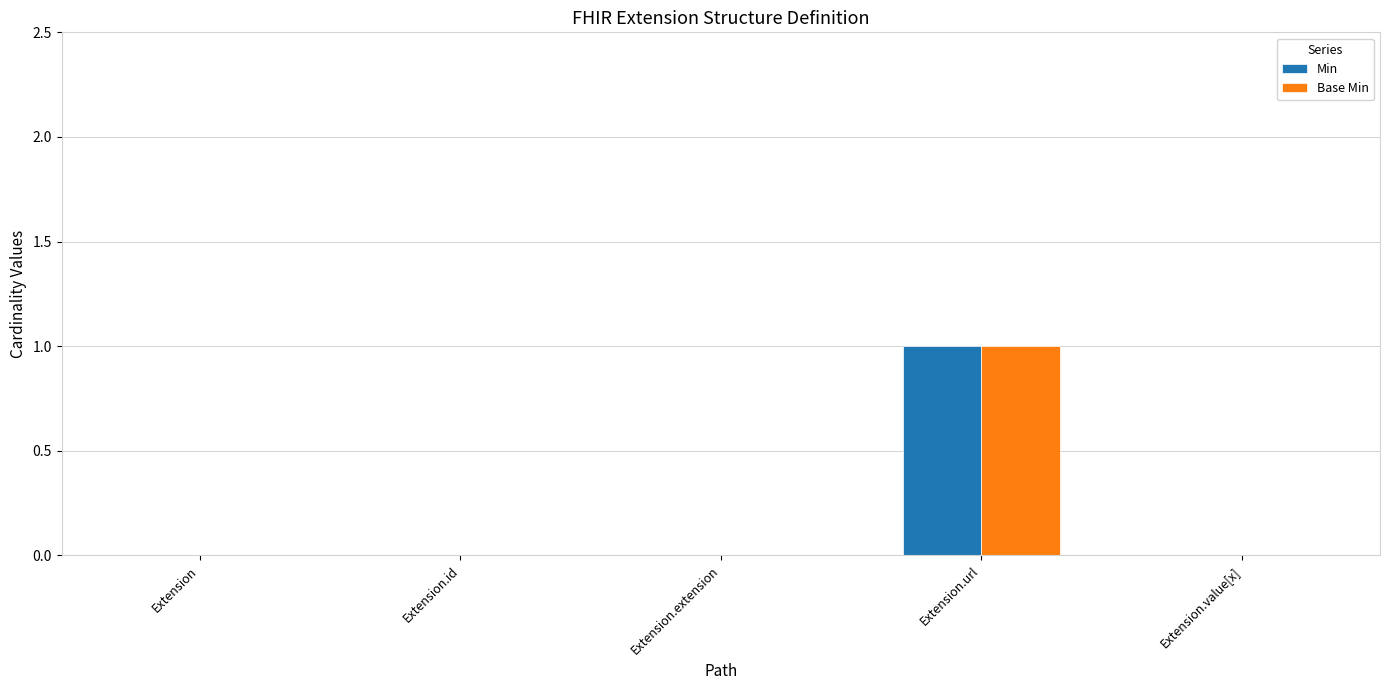

The value of Min at Extension.value[x] is 0. True or false?

True